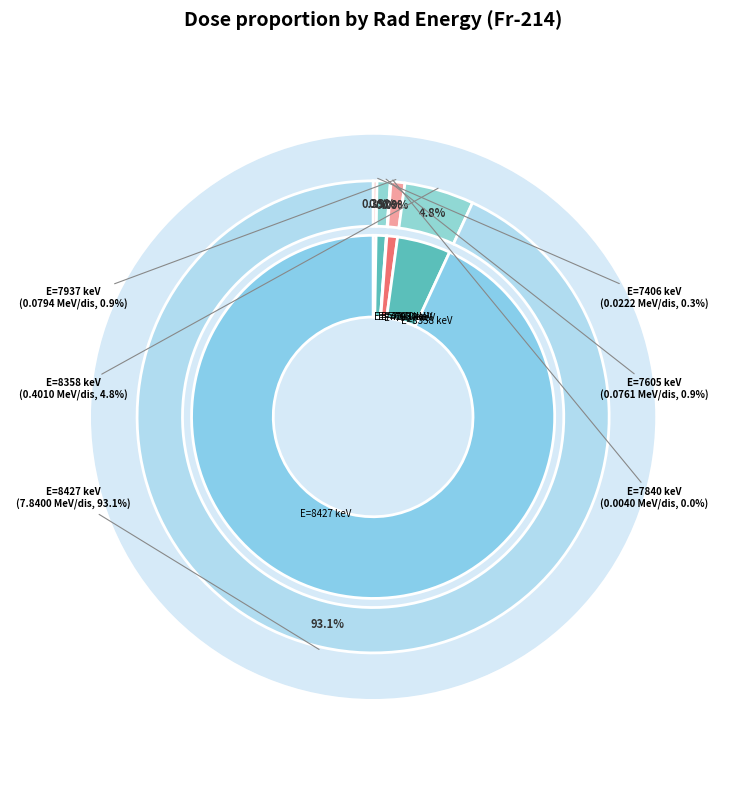

Combined, what portion of the pie is 8427 and 8358?

97.8%